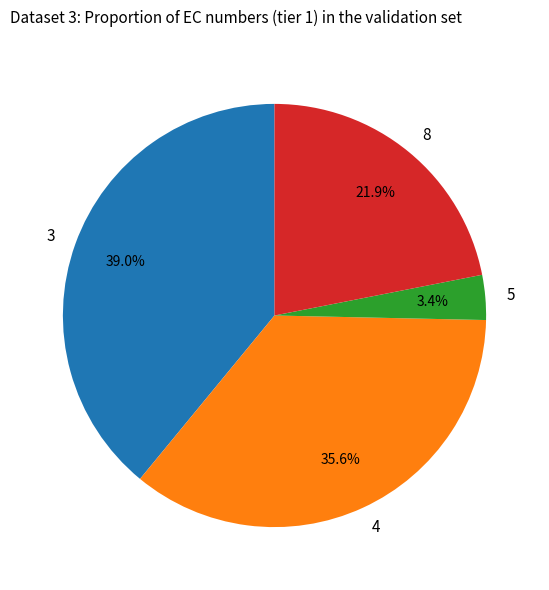

How many segments does this pie chart have?

4